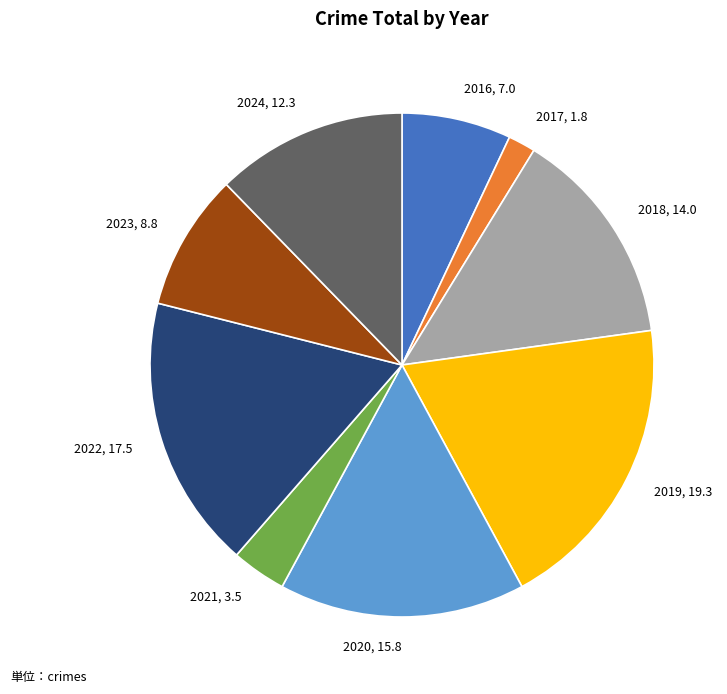

Does 2020 account for over 50% of the chart?

No